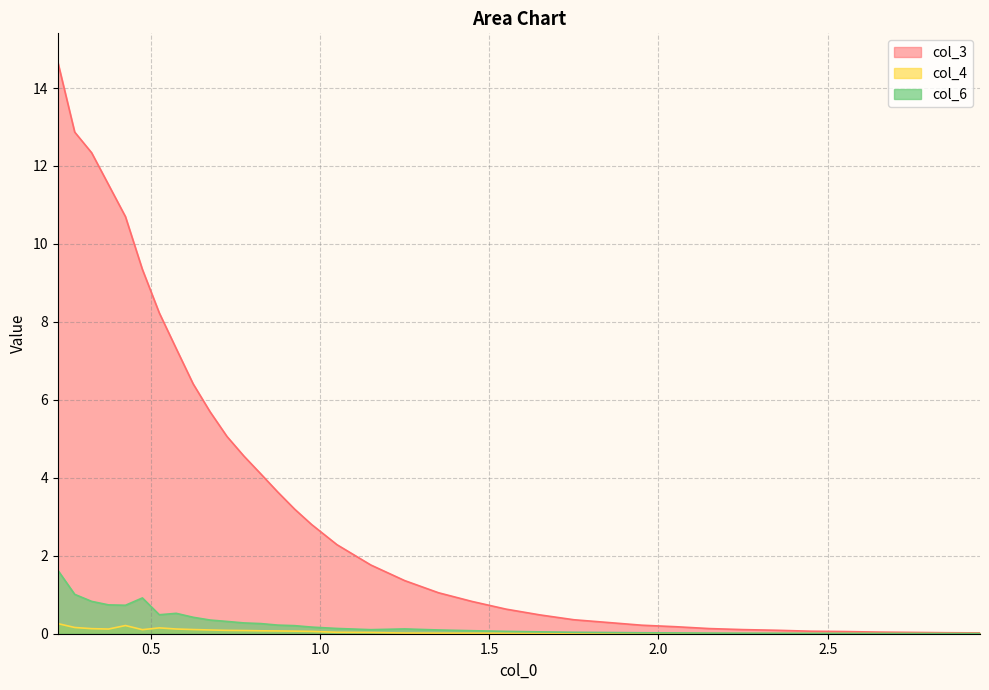

In col_4, how many points are higher than both neighbors (excluding endpoints)?

2